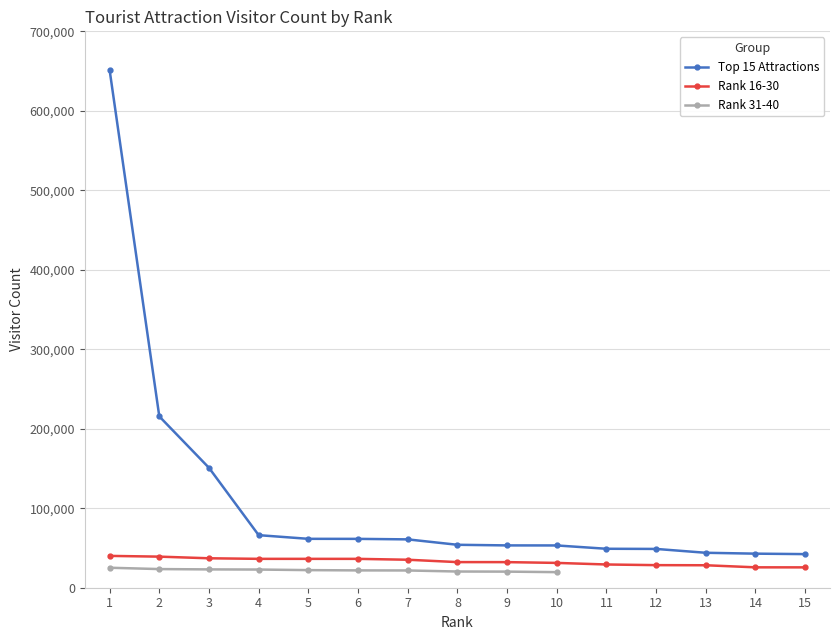

Which series has the largest total across all categories?

Top 15 Attractions